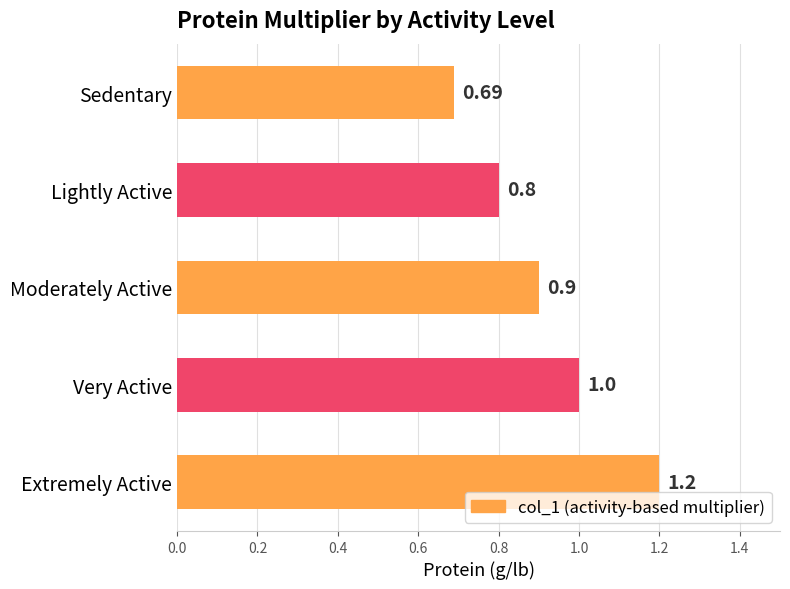

Does the chart contain any negative values?

No